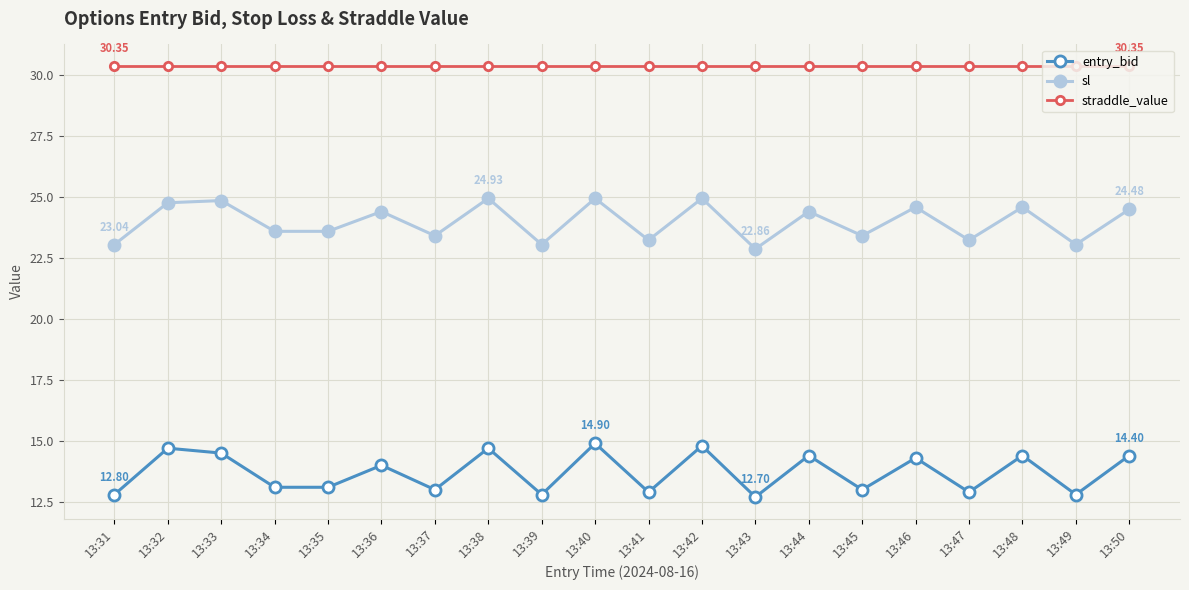

What is the difference between the maximum and minimum values in the entry_bid series?

2.2